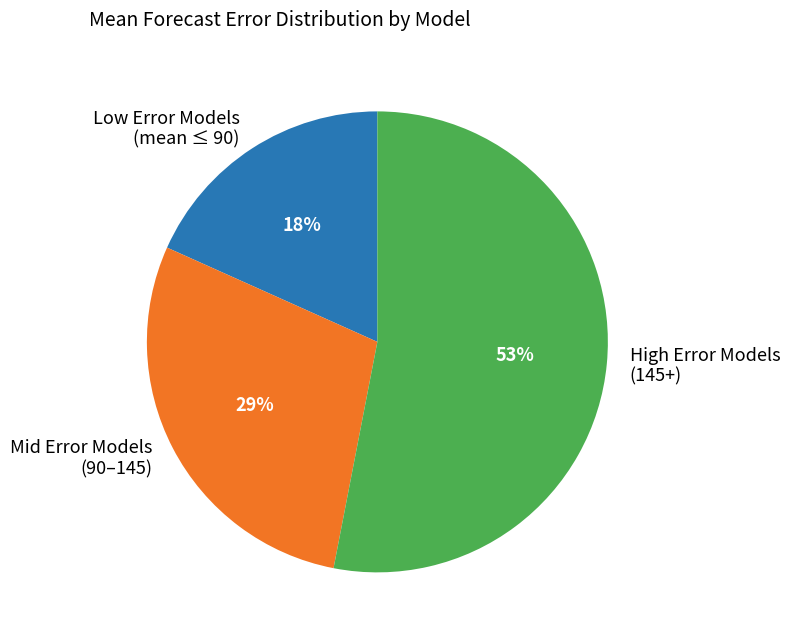

Does High Error Models (145+) account for over 50% of the chart?

Yes